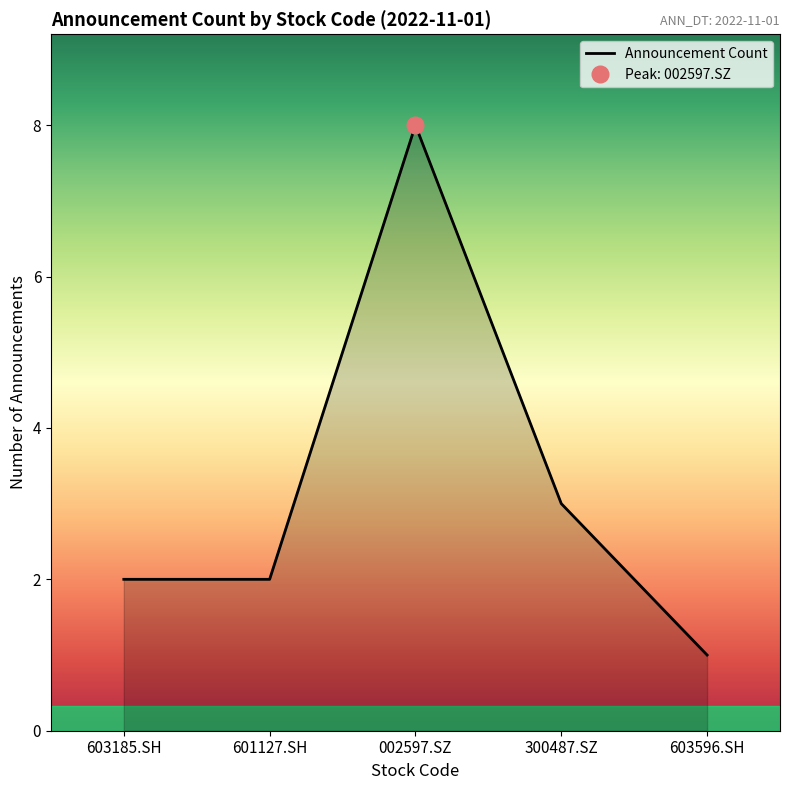

How many values are below 2?

1